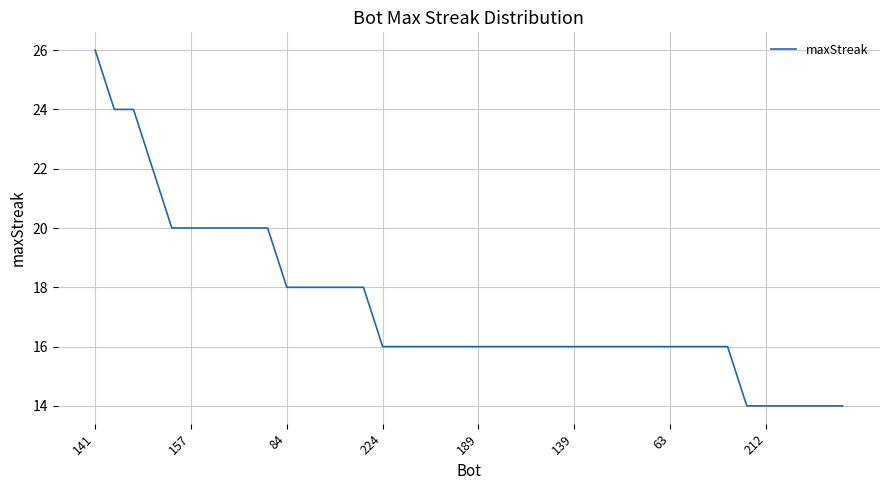

What is the maximum value shown in the chart?

26